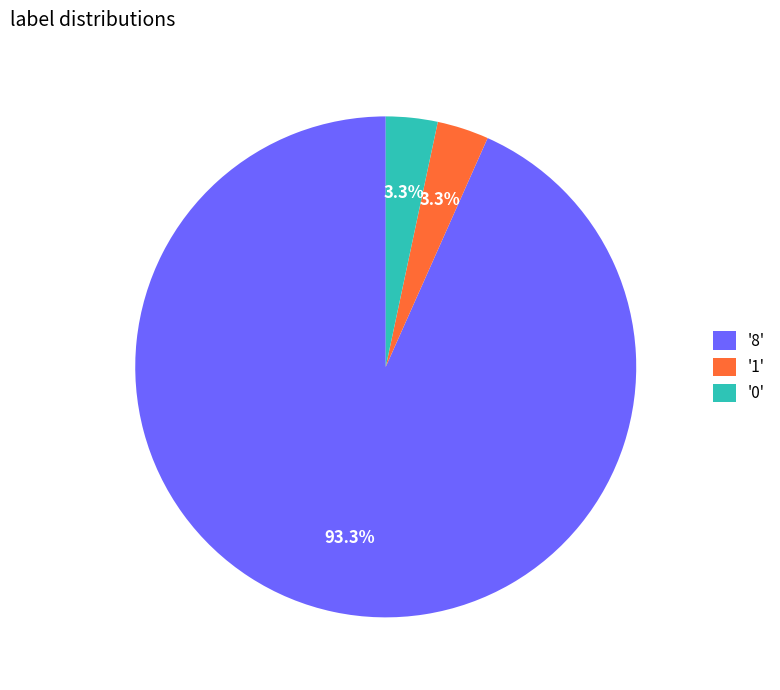

Which category has the biggest portion of the pie?

'8'